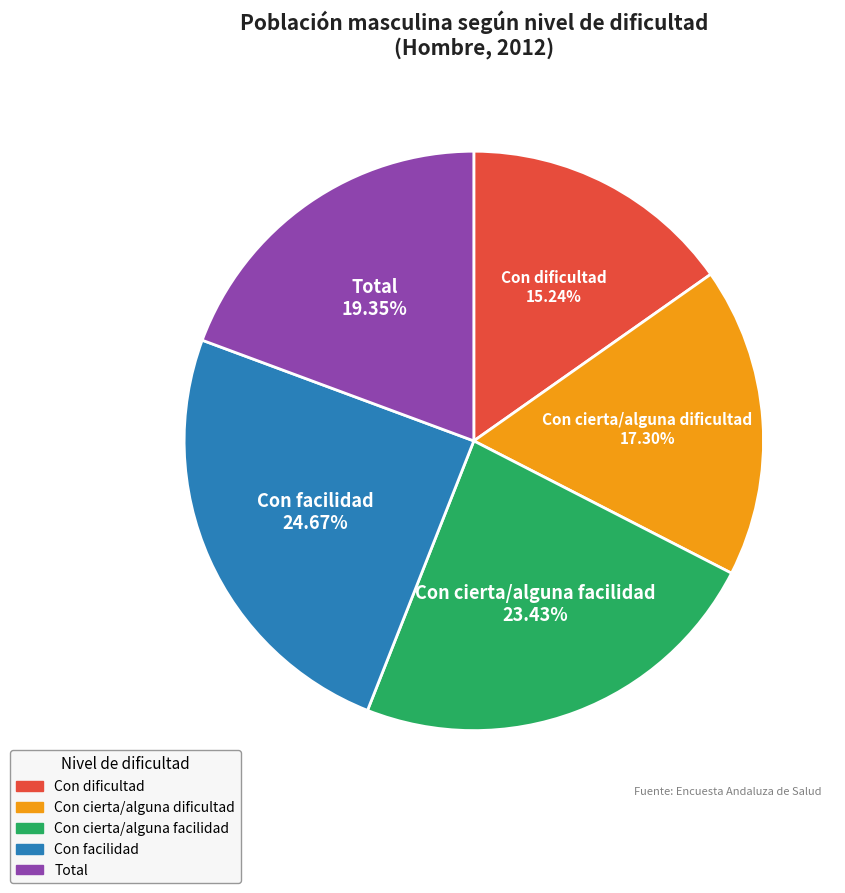

Which has a higher value, Con cierta/alguna facilidad or Con dificultad?

Con cierta/alguna facilidad